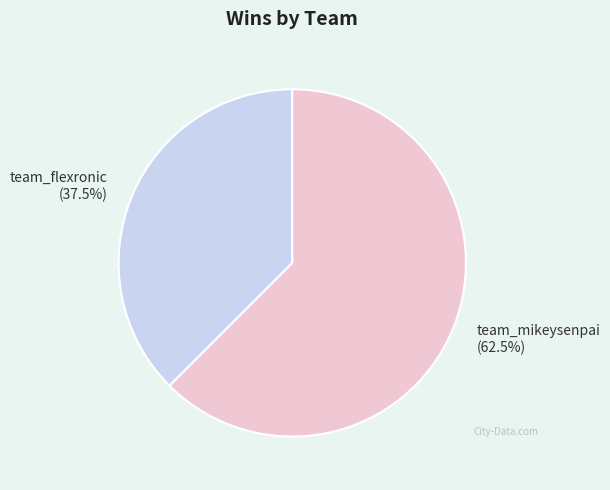

What is the majority slice?

team_mikeysenpai